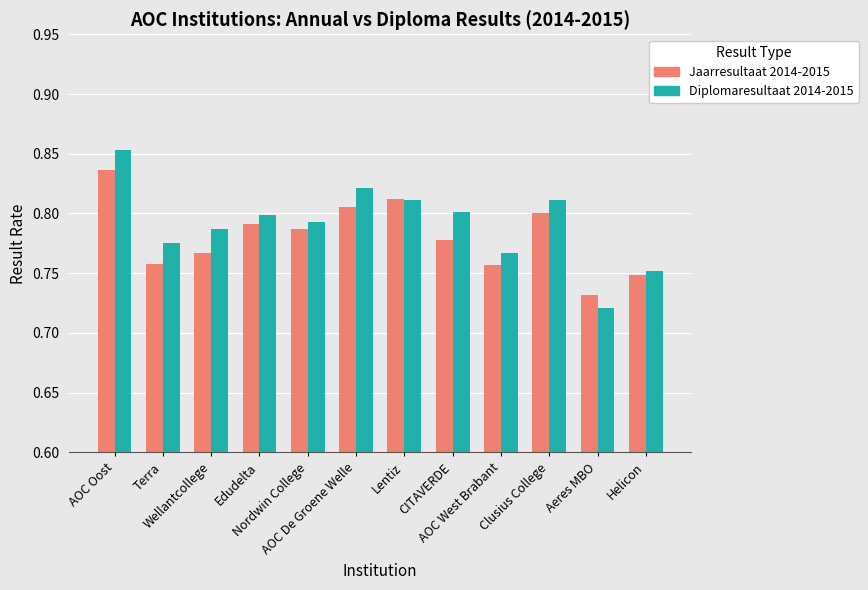

Rank the series by their maximum value, from lowest to highest.

Jaarresultaat 2014-2015, Diplomaresultaat 2014-2015